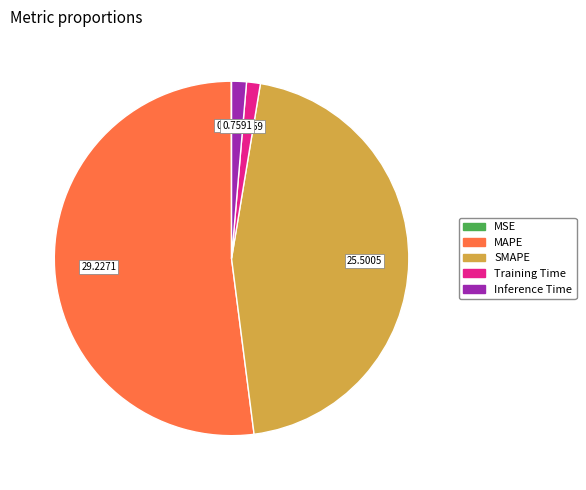

Does Inference Time represent more than half of the total?

No